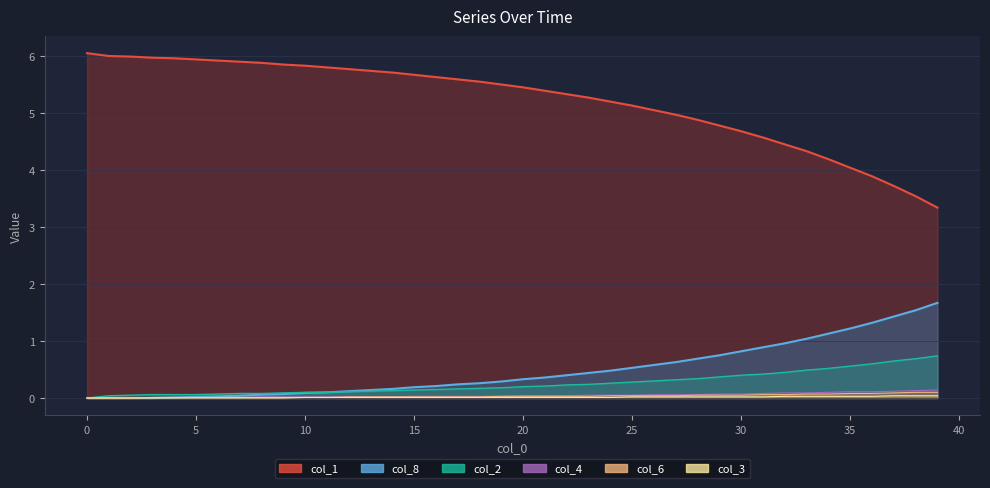

What is the spread (max minus min) of values at 21?

5.4